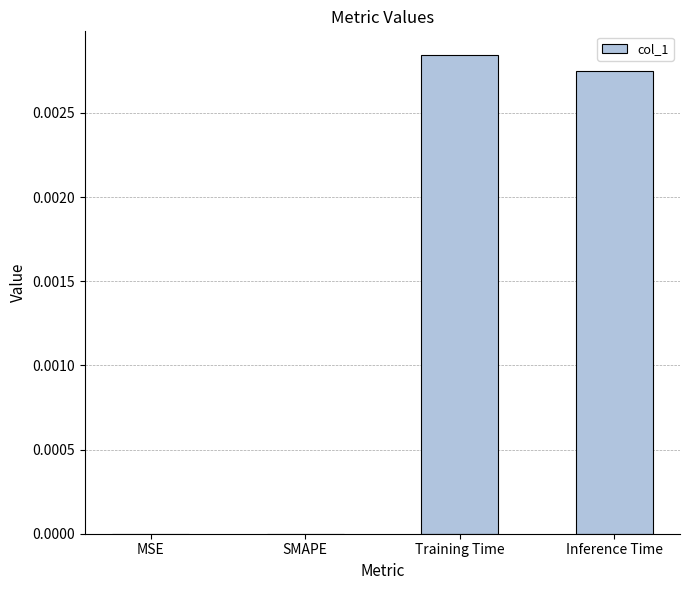

The value at MSE is 0.0. True or false?

True